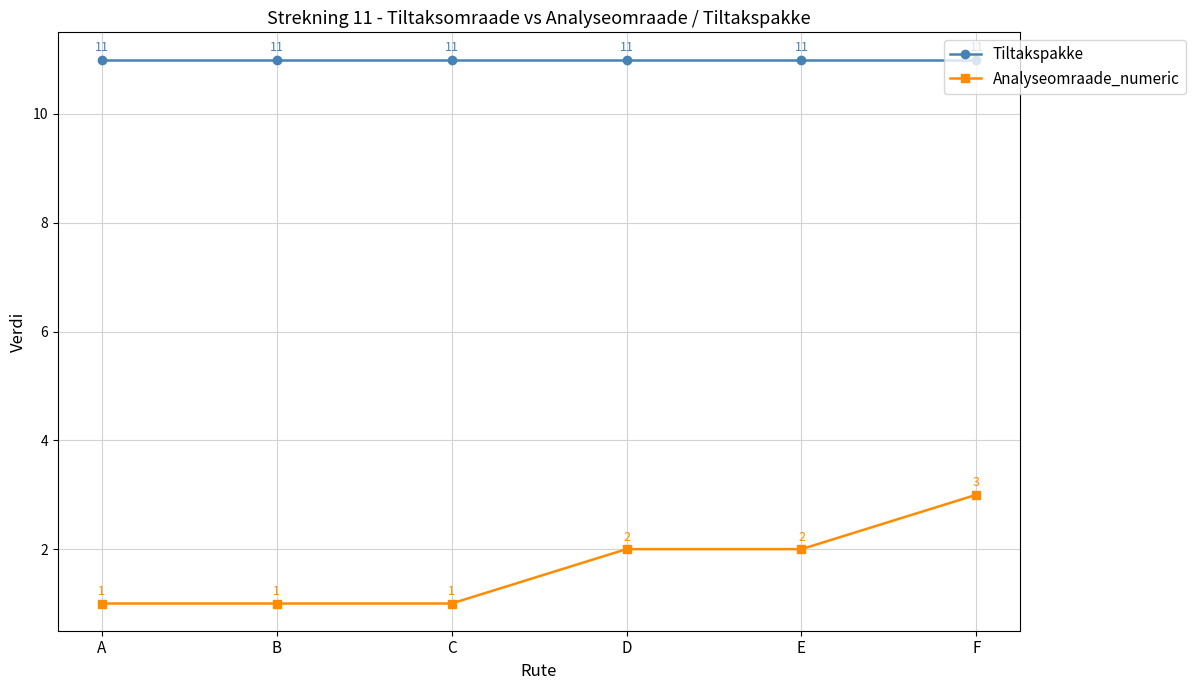

List the series in order of their peak value, lowest first.

Analyseomraade_numeric, Tiltakspakke